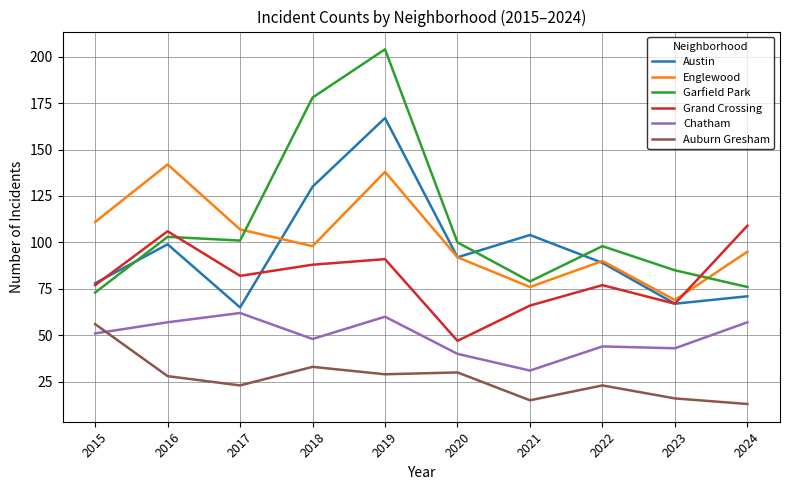

How many distinct data groups are displayed?

6